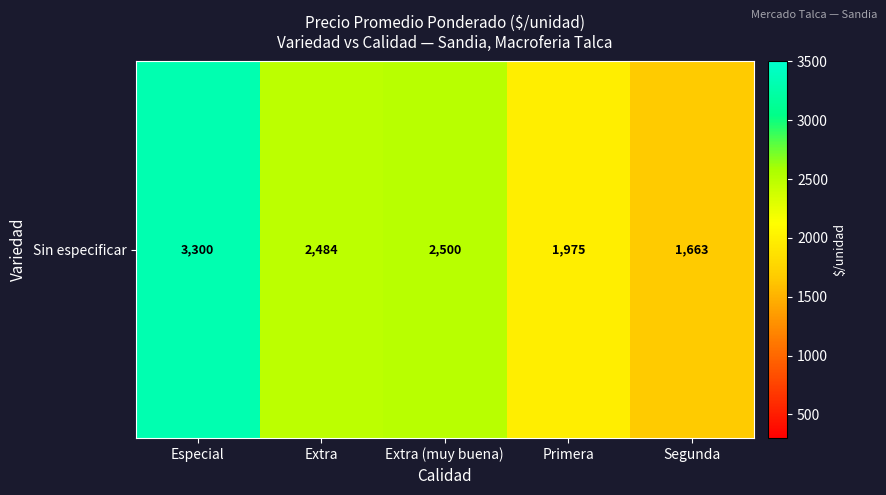

Count the number of categories in the chart.

5